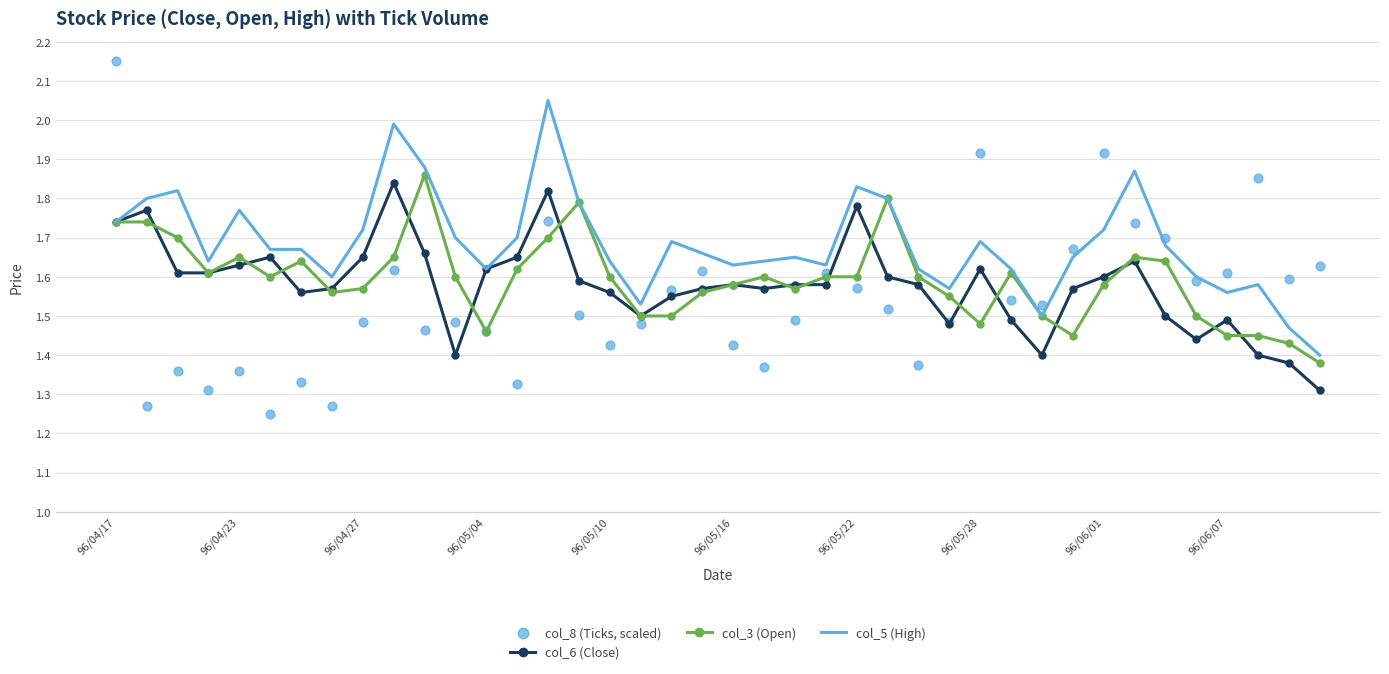

At how many categories does at least one series exceed 2?

2